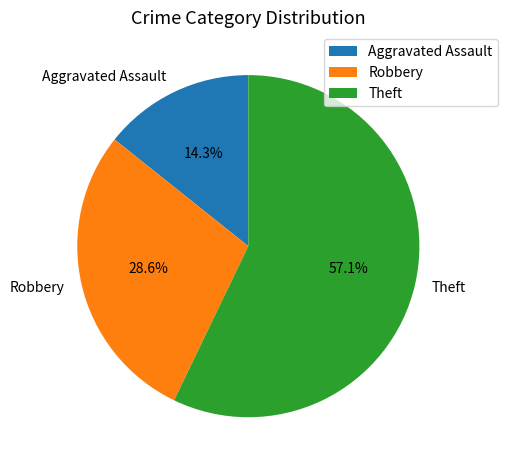

Which slice is the smallest?

Aggravated Assault